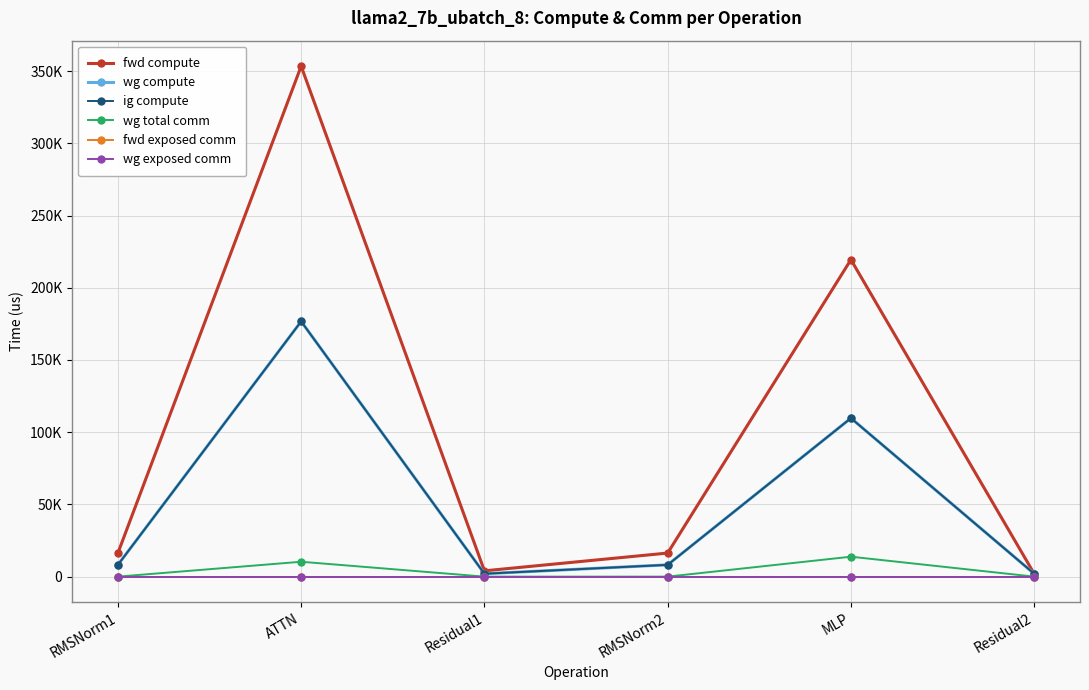

Is this an area chart (filled region under the line)?

No